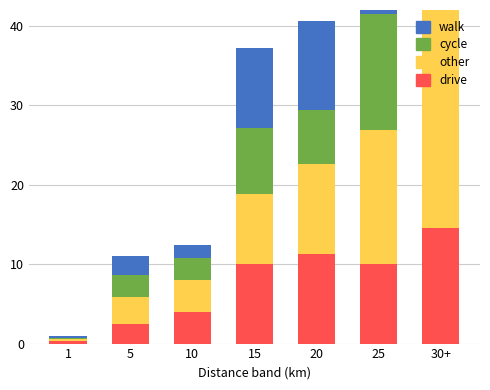

At how many categories does at least one series exceed 22?

1